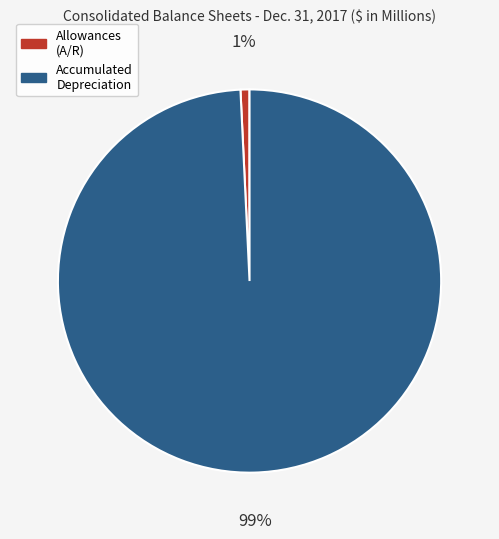

Count the number of slices in the pie.

2